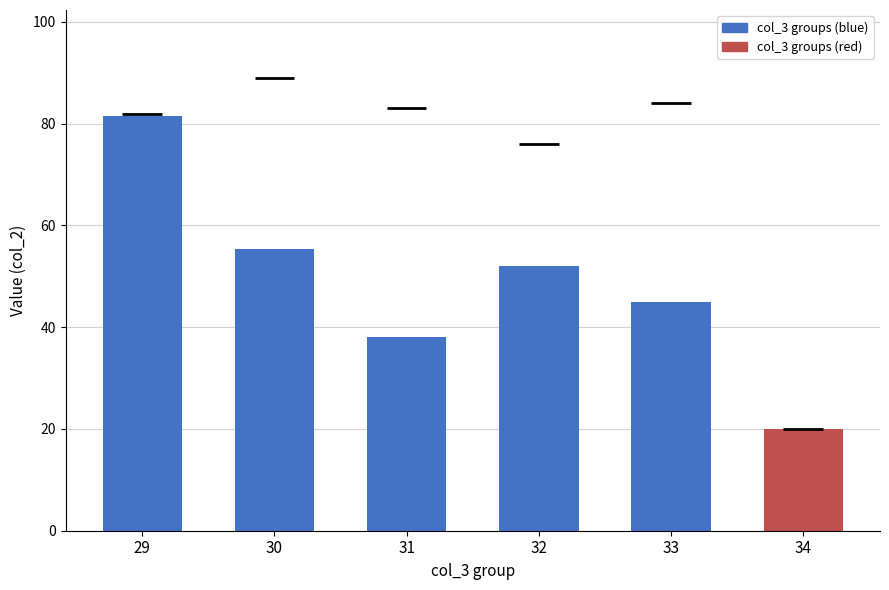

What is the change in value from 32 to 33?

-7.0